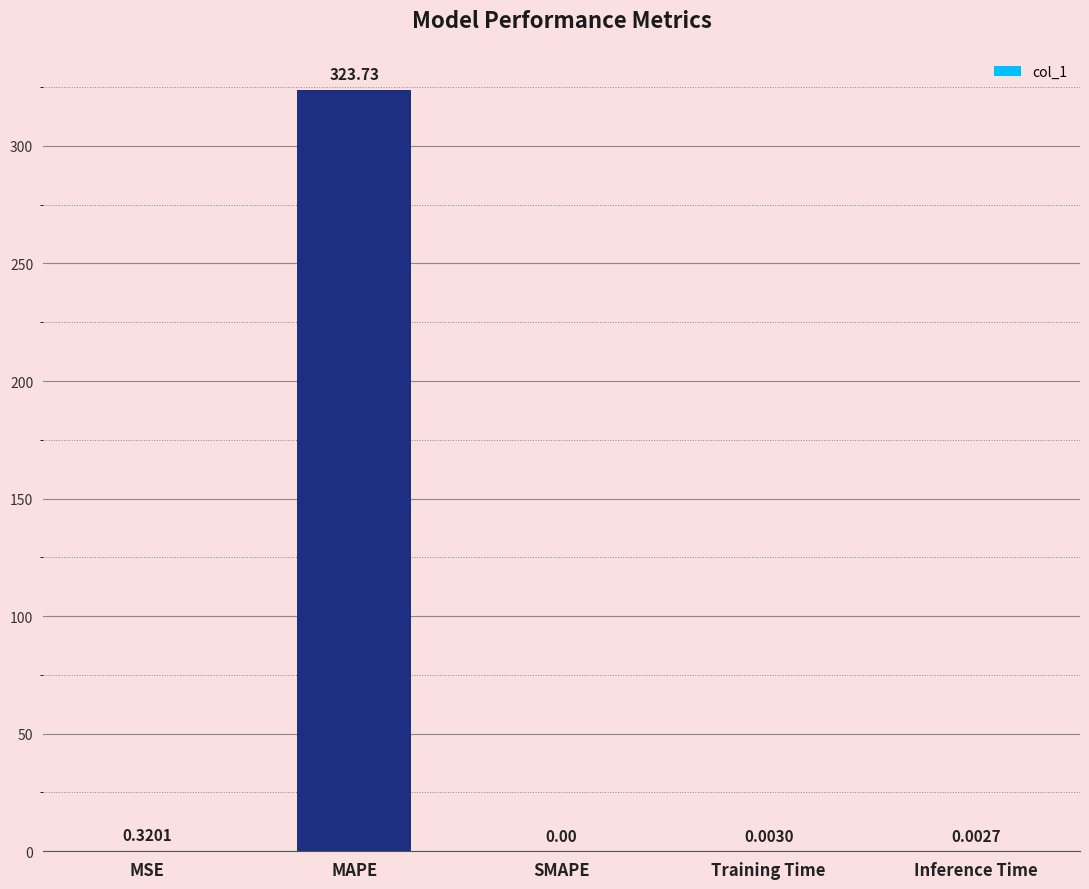

Where is the data nearest to the value 161?

MSE